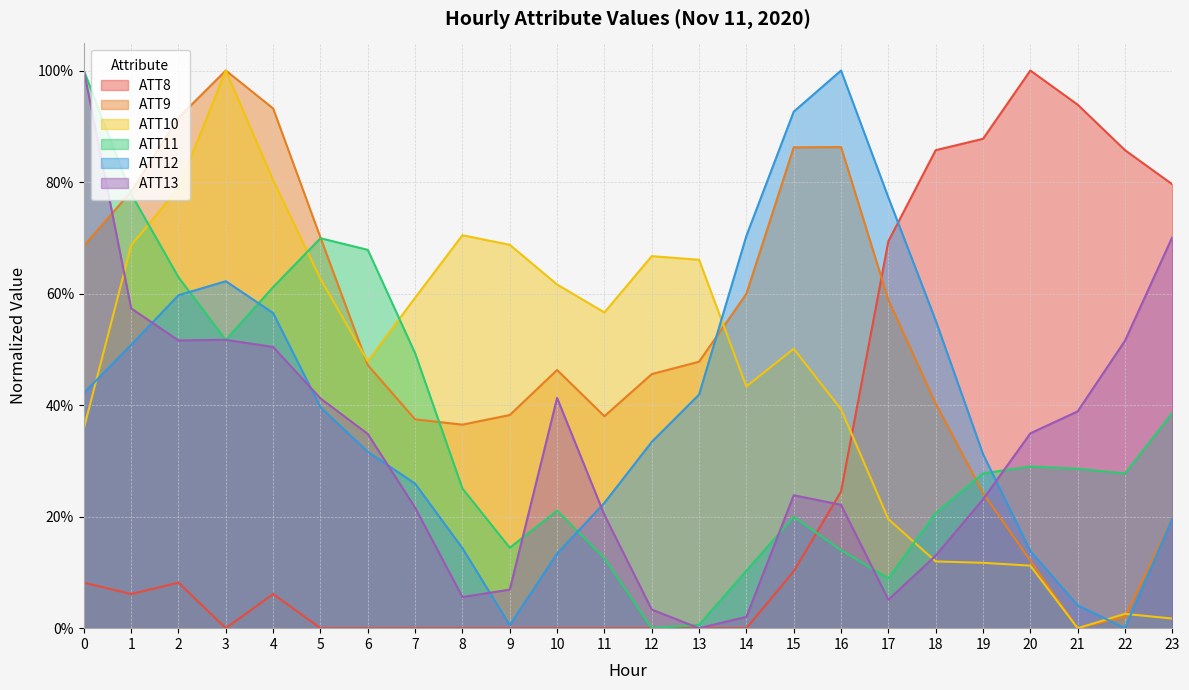

Which category has the lowest value across all series?

3